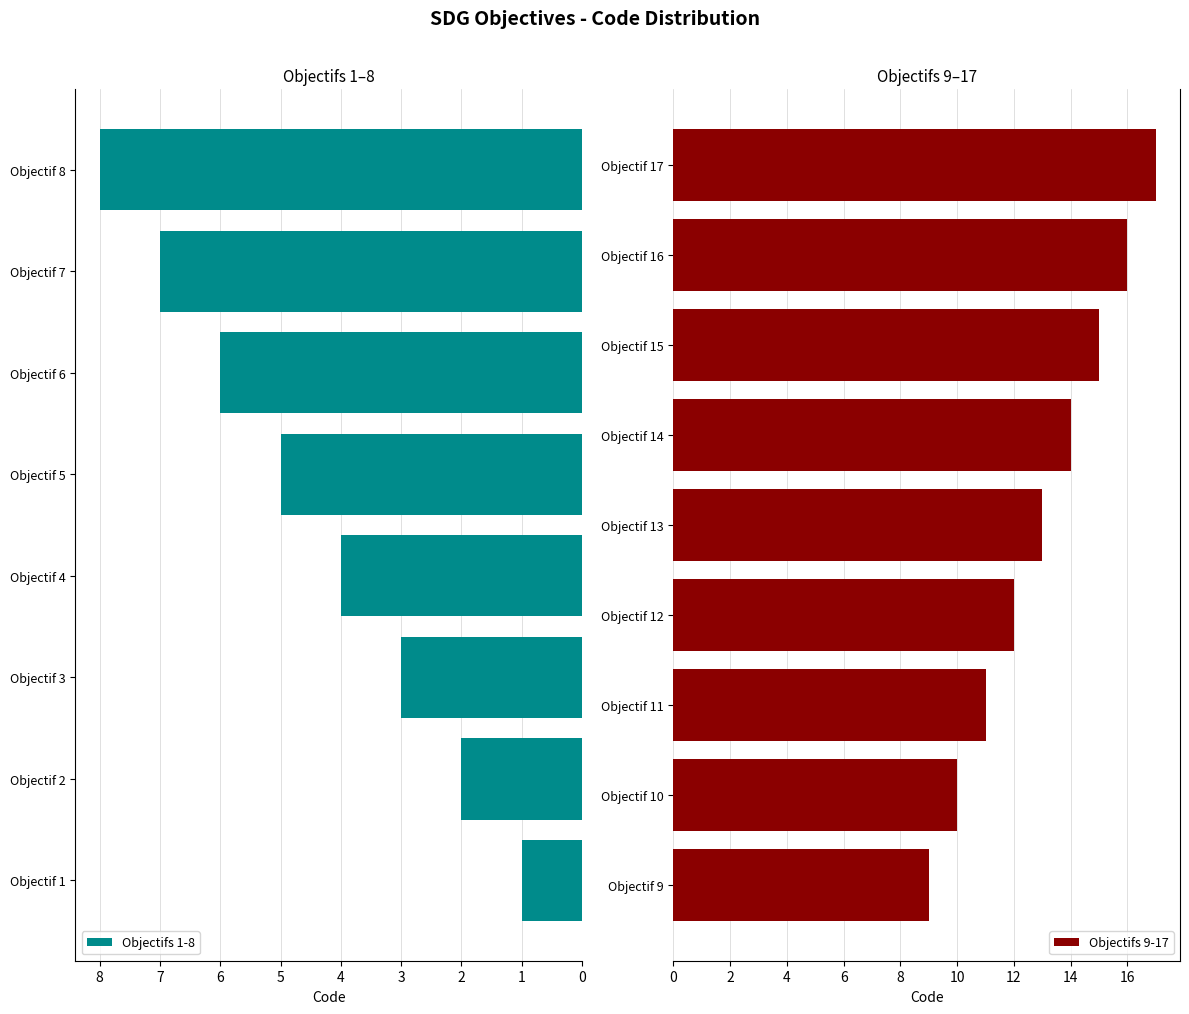

The chart shows a value of 9 at Objectif 6. True or false?

False